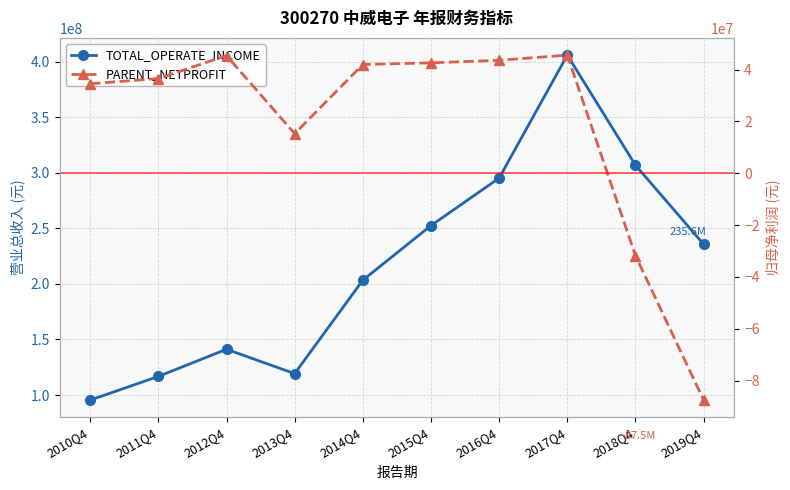

How many values in PARENT_NETPROFIT are below zero?

2